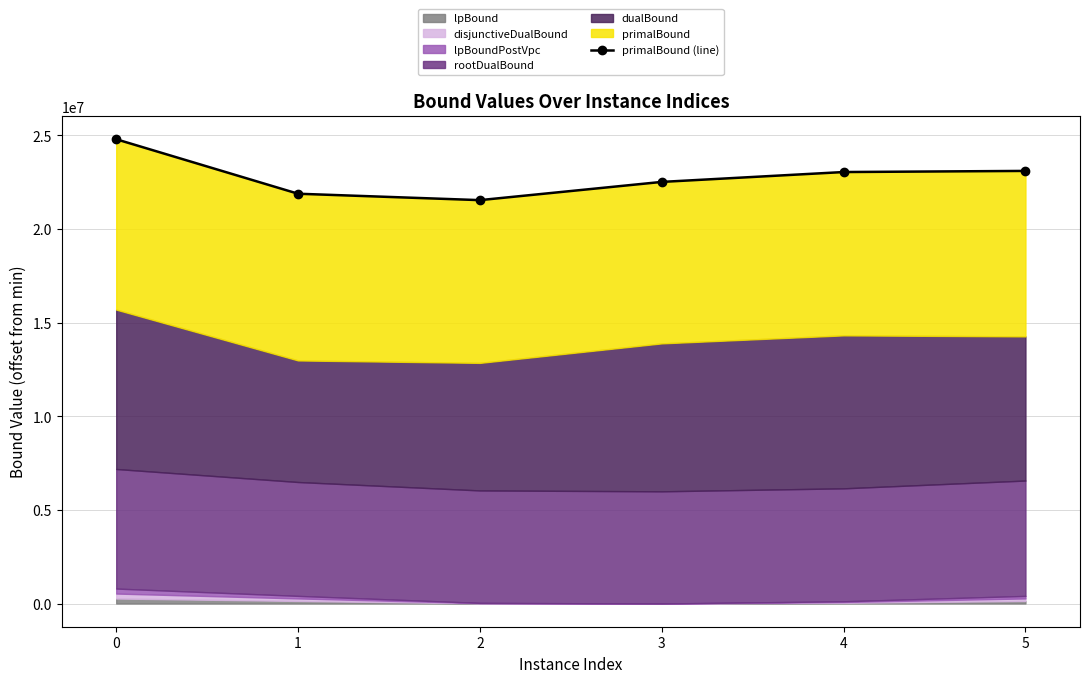

What is the difference between the maximum and minimum values?

3251633.3